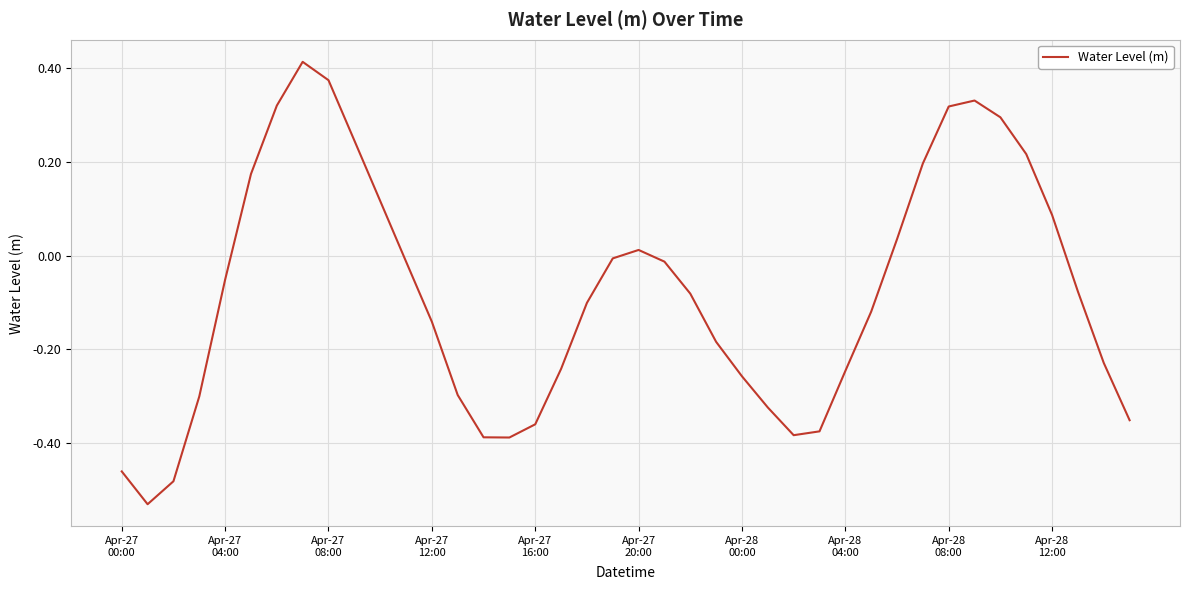

Reading right to left, transcribe all the data shown in this chart.

-0.4	-0.2	-0.1	0.1	0.2	0.3	0.3	0.3	0.2	0.0	-0.1	-0.2	-0.4	-0.4	-0.3	-0.3	-0.2	-0.1	-0.0	0.0	-0.0	-0.1	-0.2	-0.4	-0.4	-0.4	-0.3	-0.1	-0.0	0.1	0.2	0.4	0.4	0.3	0.2	-0.1	-0.3	-0.5	-0.5	-0.5